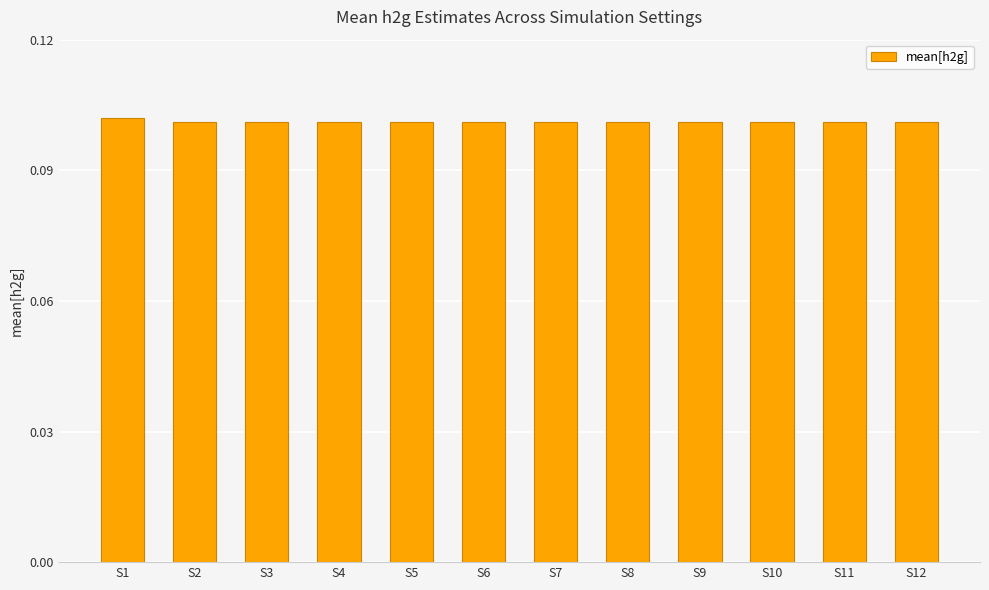

What is the sum of the values at S1 and S12?

0.2